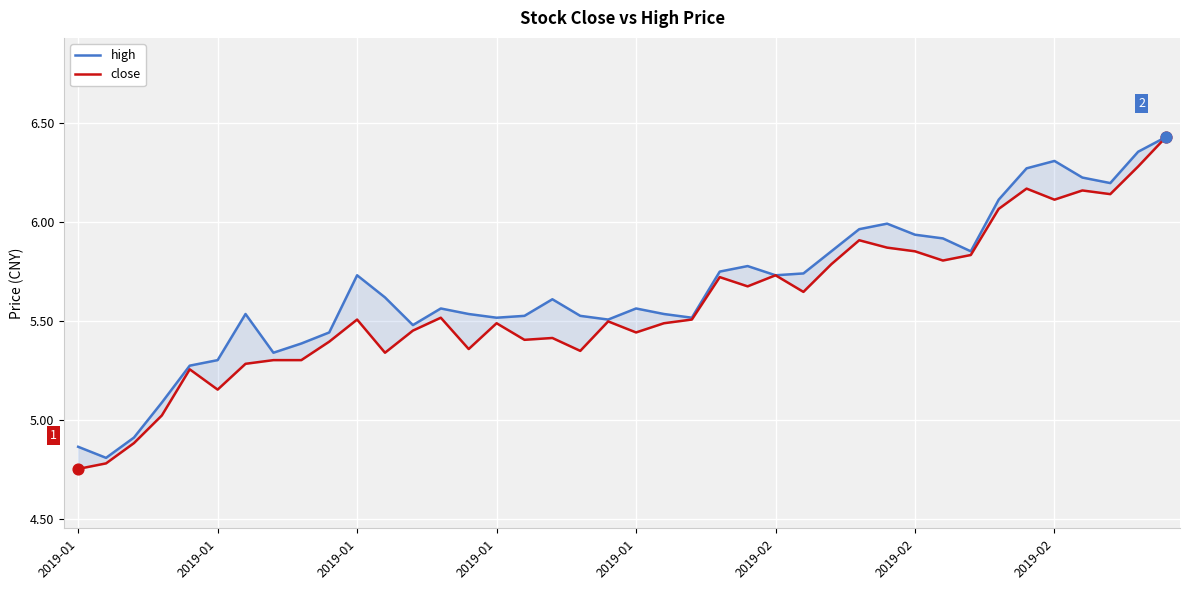

What are all the series names shown in the legend?

high, close